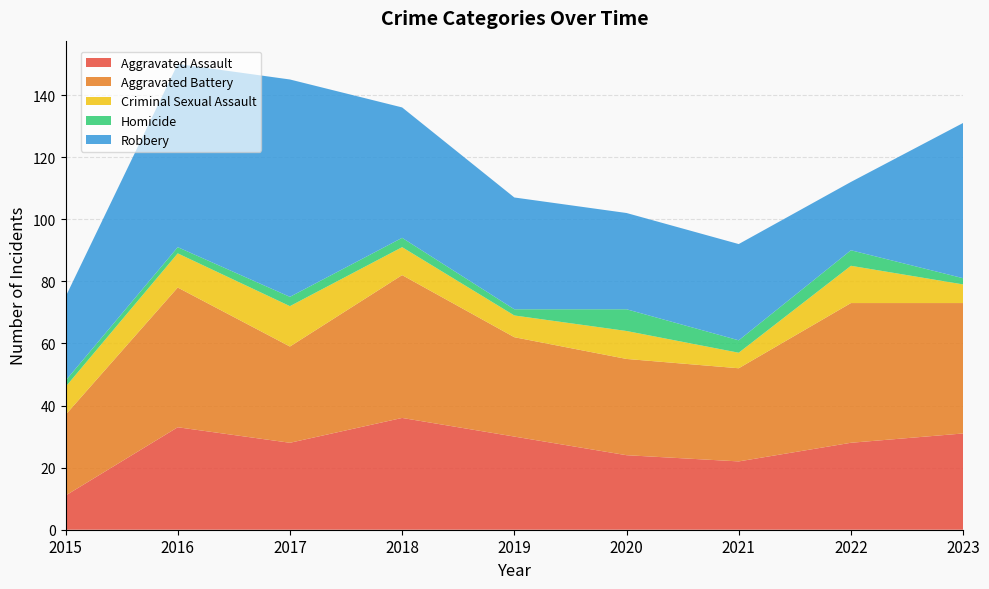

Reading left to right, list all the values displayed in this chart.

Aggravated Assault: 11	33	28	36	30	24	22	28	31
Aggravated Battery: 26	45	31	46	32	31	30	45	42
Criminal Sexual Assault: 9	11	13	9	7	9	5	12	6
Homicide: 2	2	3	3	2	7	4	5	2
Robbery: 27	59	70	42	36	31	31	22	50